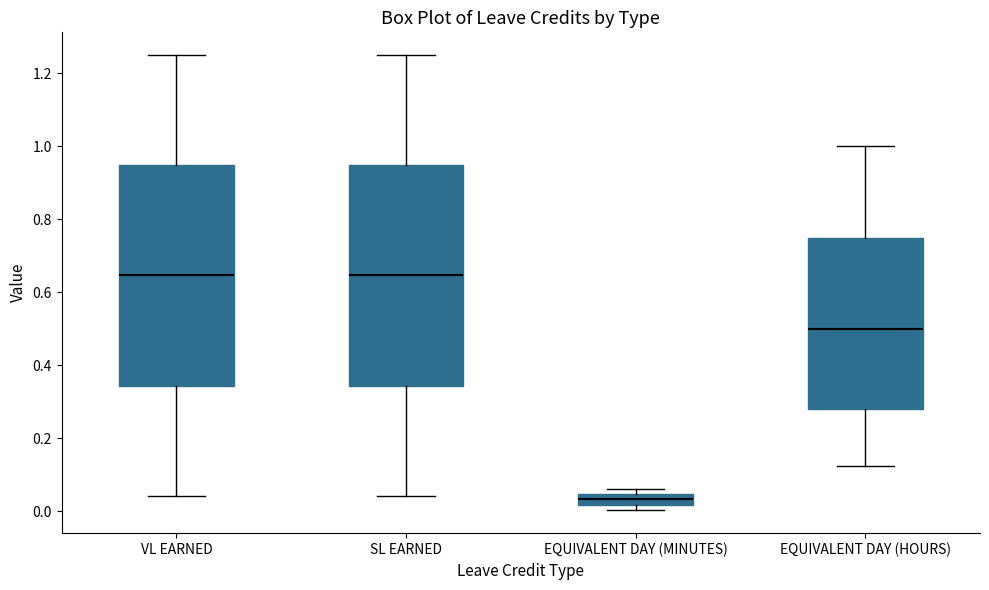

Where is the lower edge of the box for EQUIVALENT DAY (HOURS) on the y-axis? The values are not printed on the chart, so give them approximately, as read against the axis.

0.28